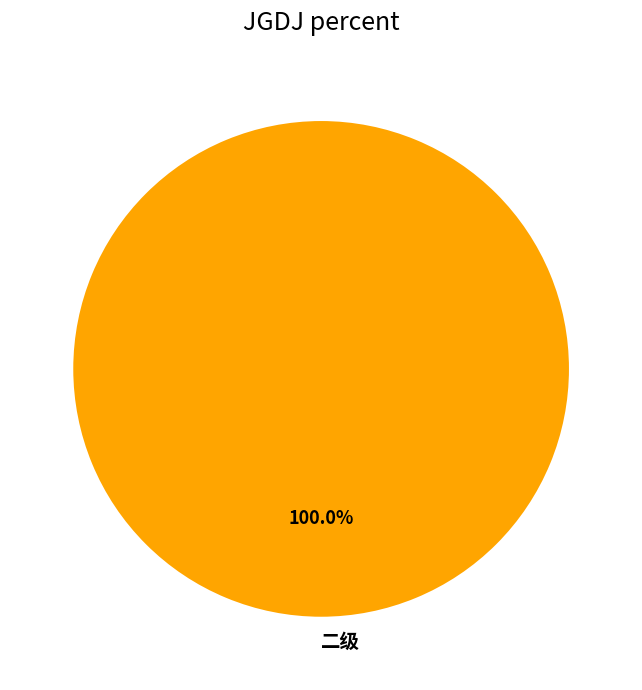

How many segments does this pie chart have?

1